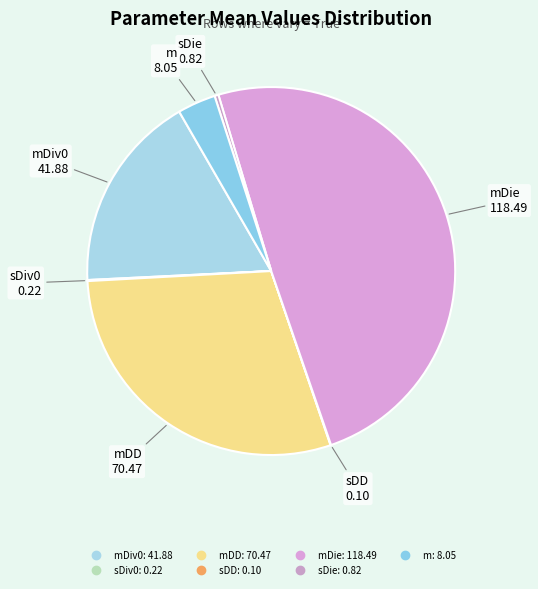

Which category has the biggest portion of the pie?

mDie